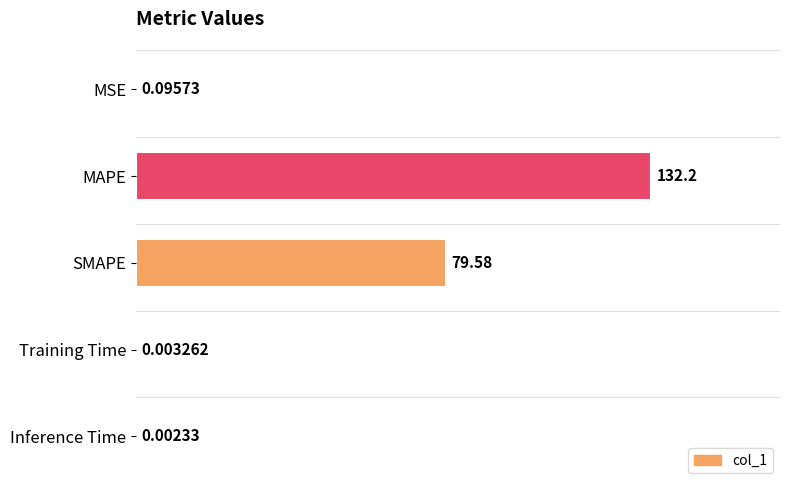

What is the change in value from MSE to SMAPE?

+79.5